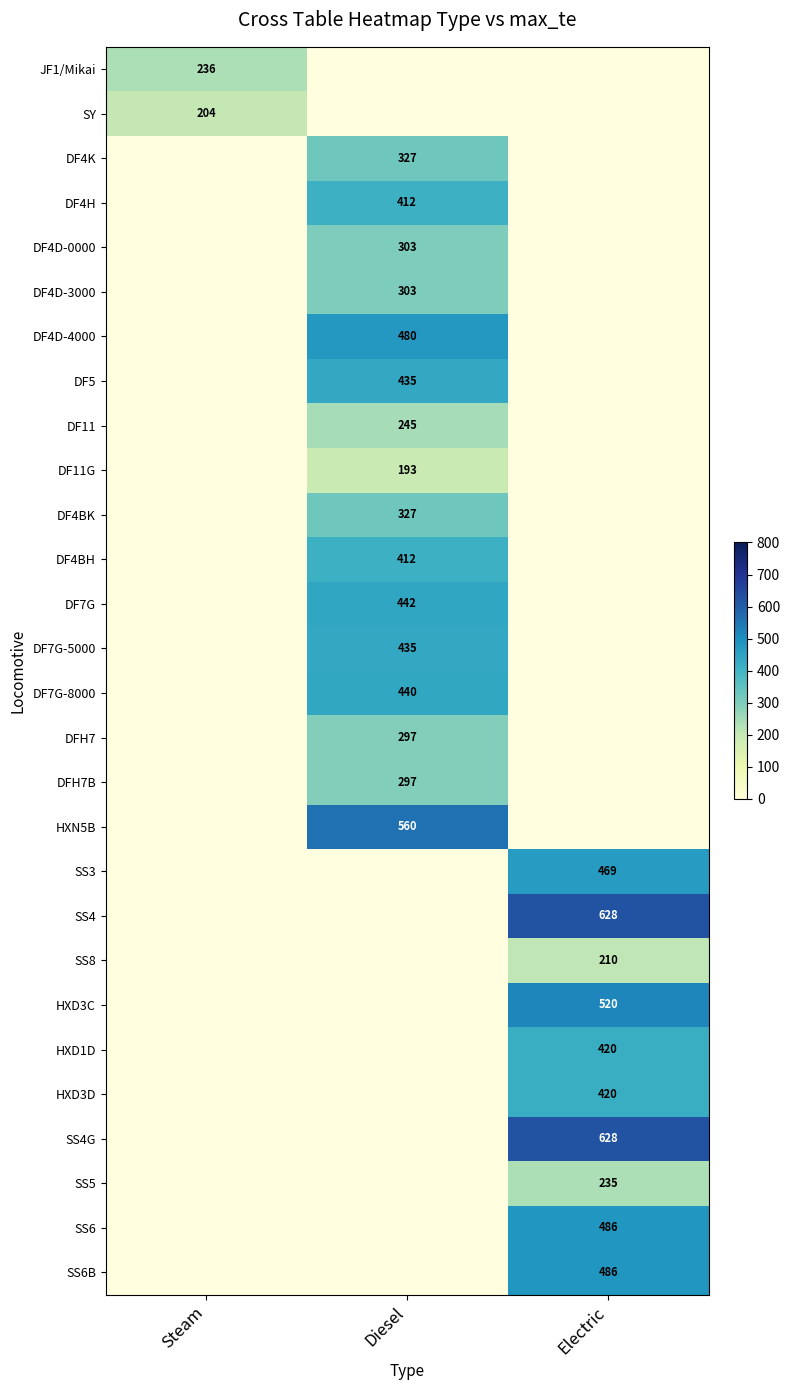

Between Electric and Steam, which is larger?

Steam